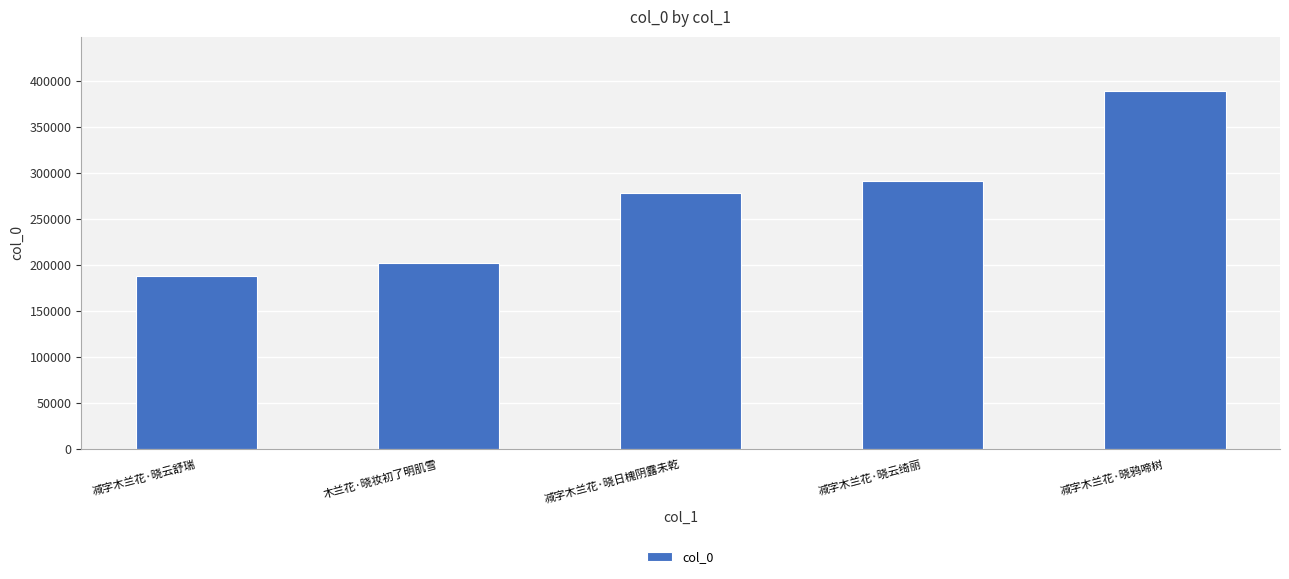

Reading right to left, transcribe all the data shown in this chart.

减字木兰花·晓鸦啼树=389447	减字木兰花·晓云绮丽=290973	减字木兰花·晓日槐阴露未乾=278164	木兰花·晓妆初了明肌雪=202048	减字木兰花·晓云舒瑞=188537